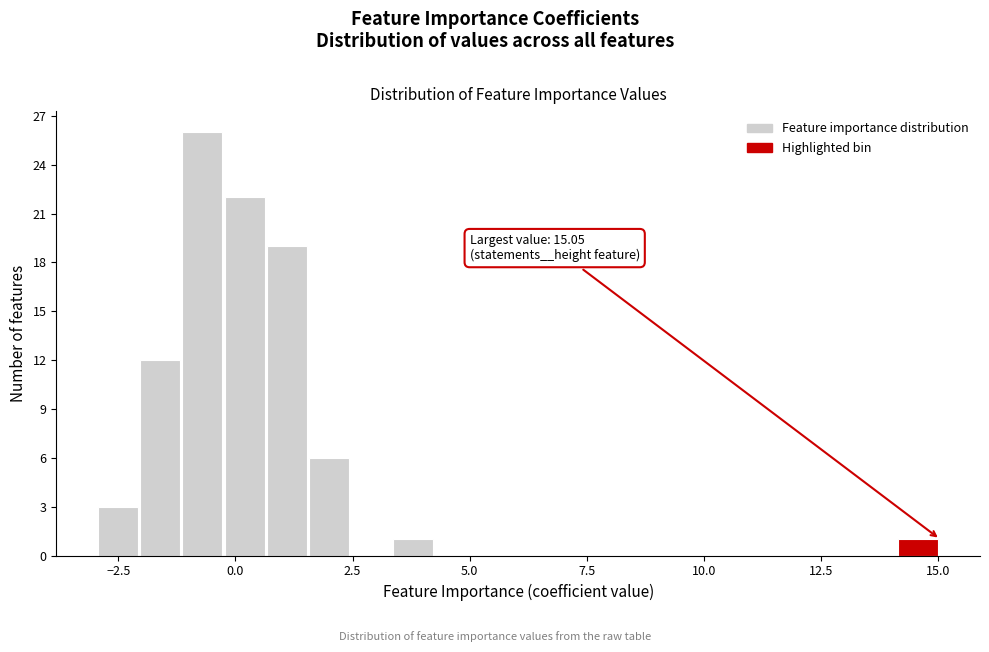

Around what value on the x-axis is the tallest bar? Give the approximate position of its centre, as read against the axis.

-0.5